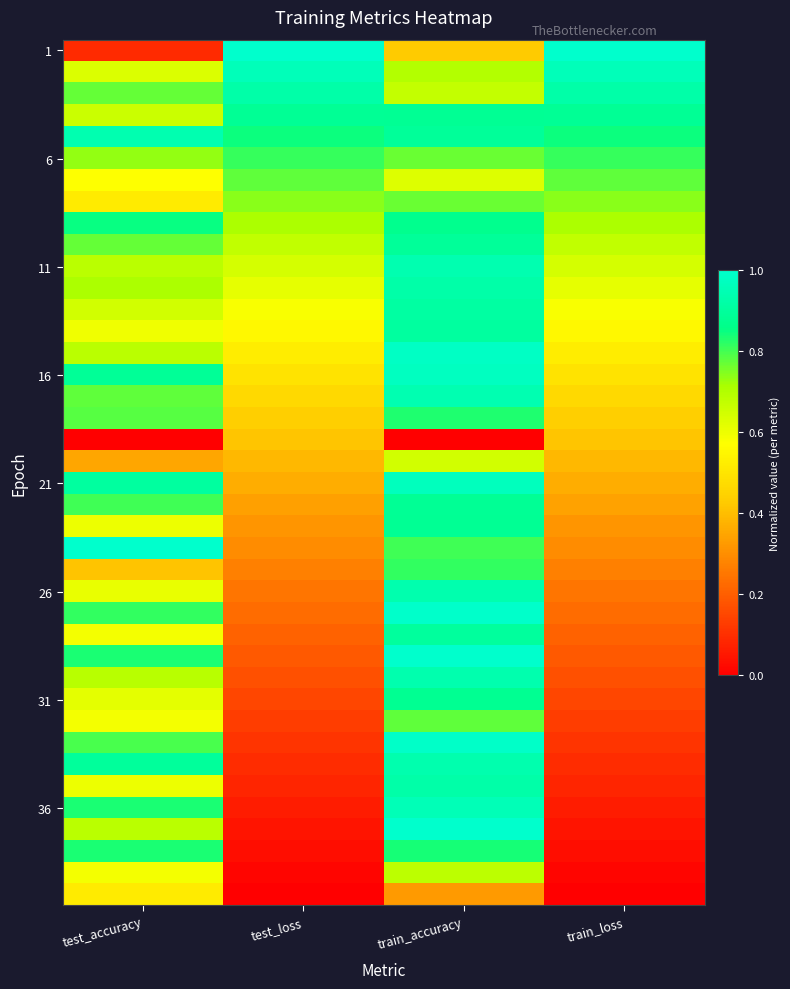

At how many categories does at least one series exceed 0?

4